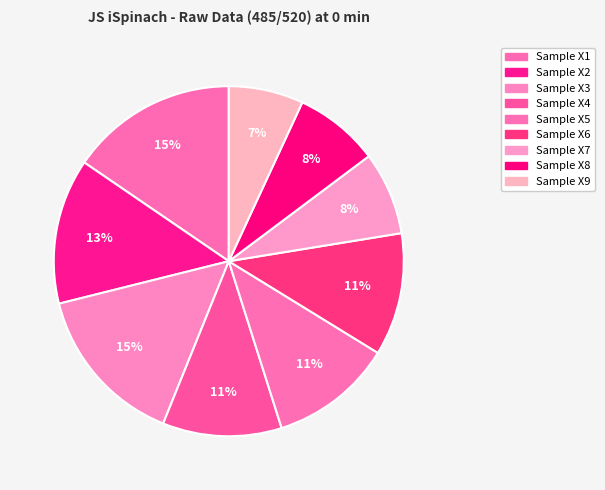

What is the smallest slice in the pie chart?

Sample X9